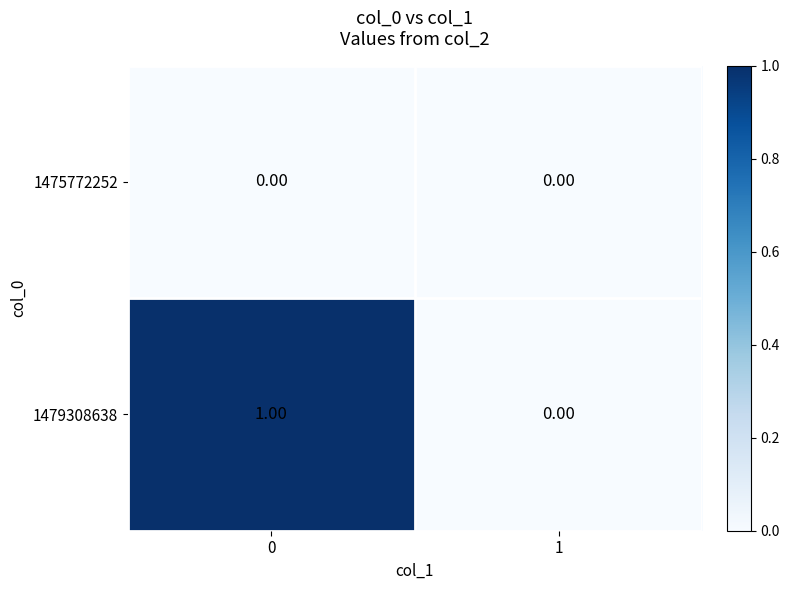

Rank the series by their average value, from highest to lowest.

1479308638, 1475772252